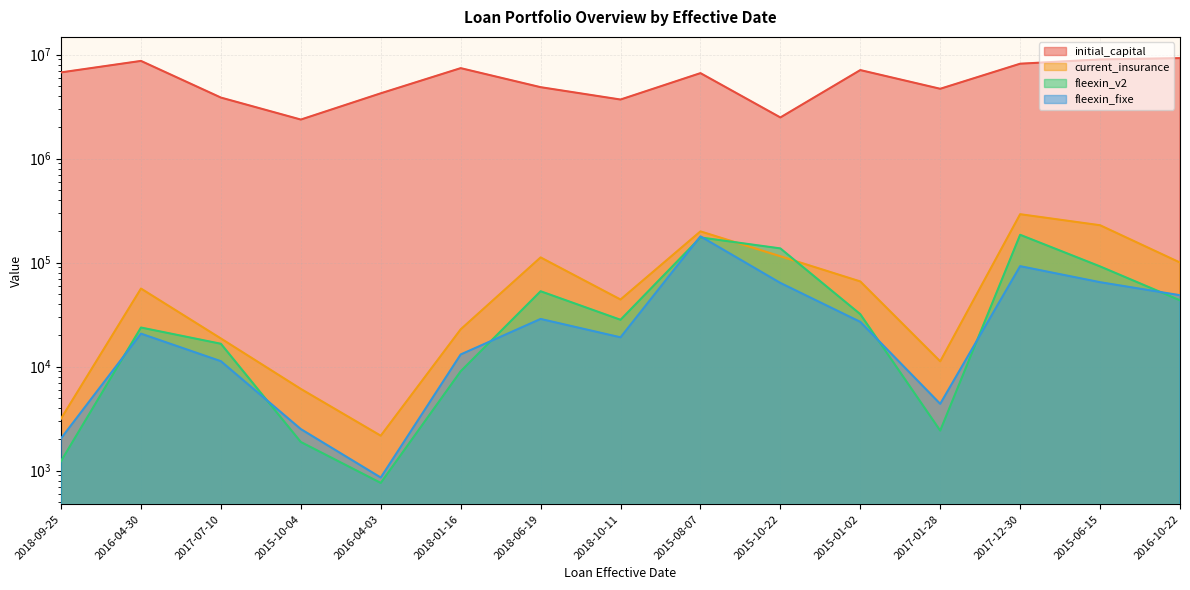

The initial_capital series shows 1860262.7 at 2015-01-02. True or false?

False